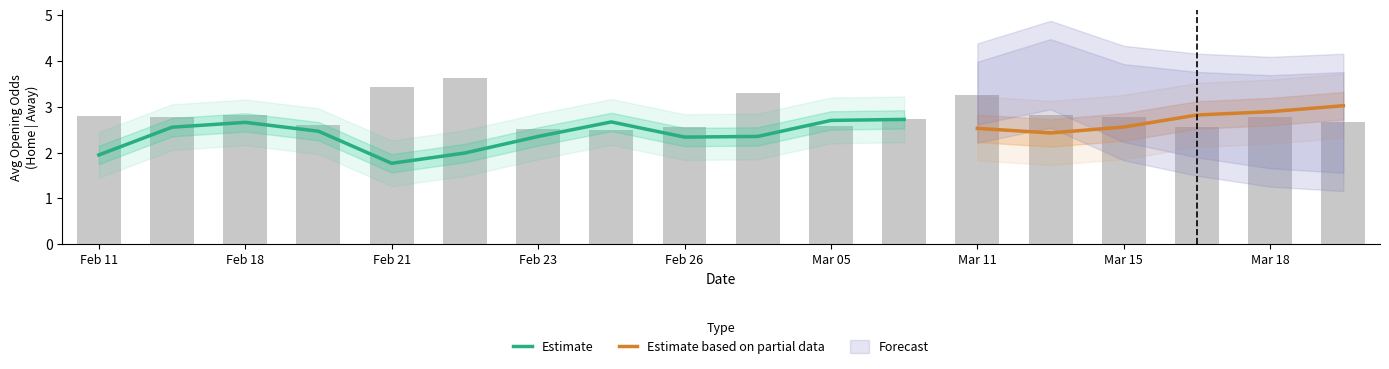

What is the spread (max minus min) of values at 12?

3.1